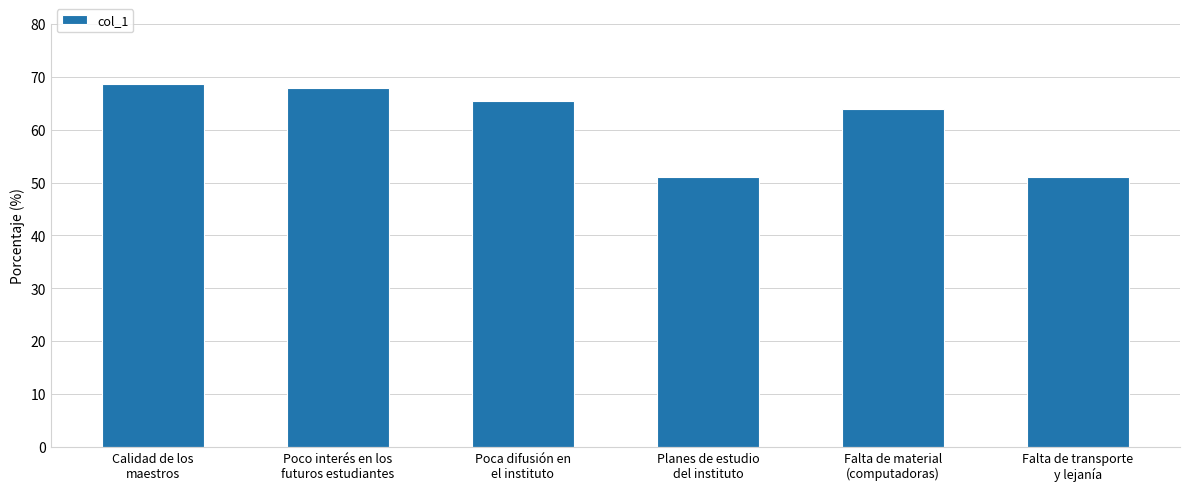

What is the value of the 4th bar from the left?

51.1